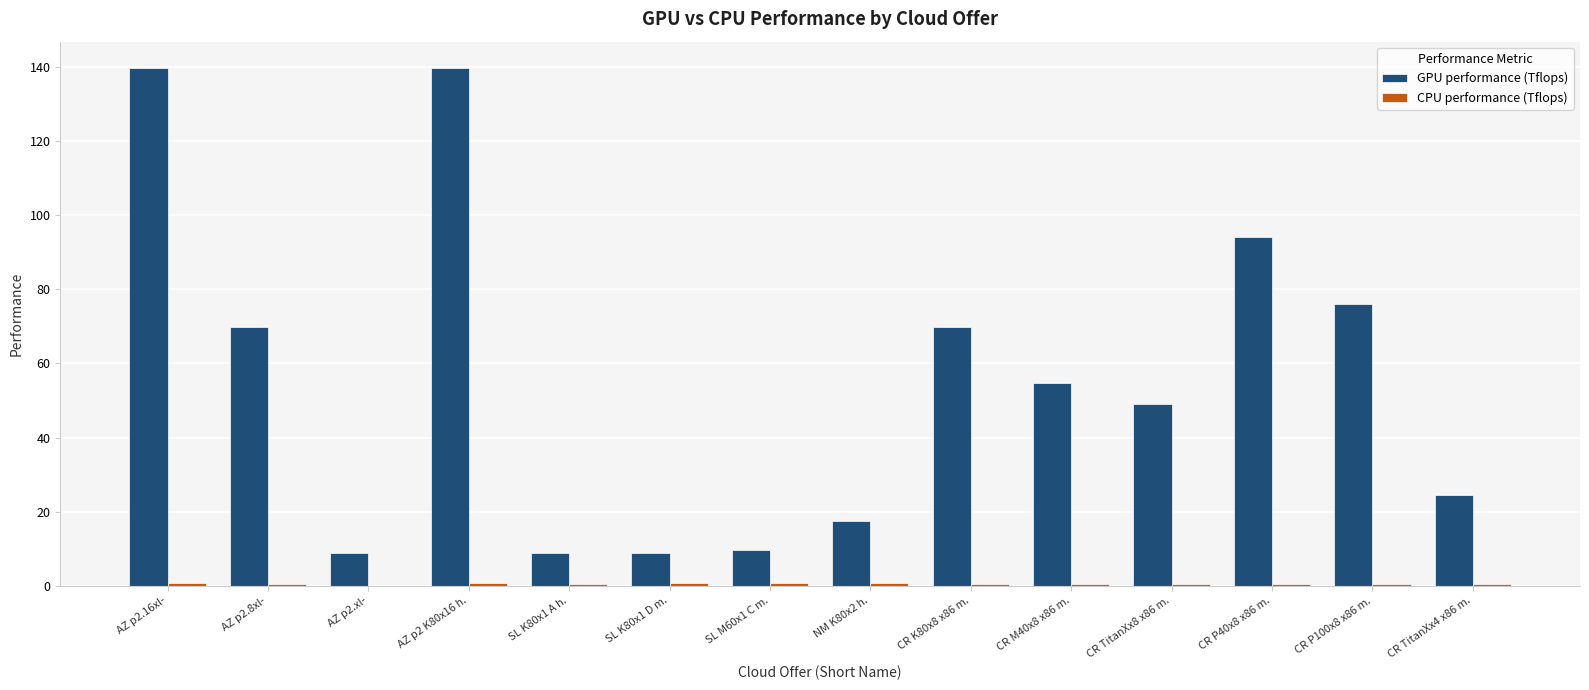

What is the maximum value shown in the chart?

139.8